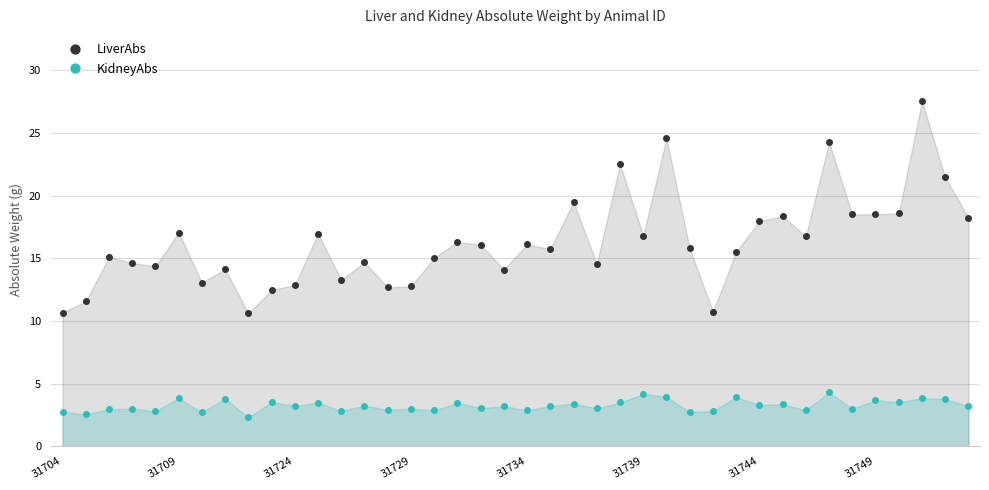

How many lines are shown in the chart?

2